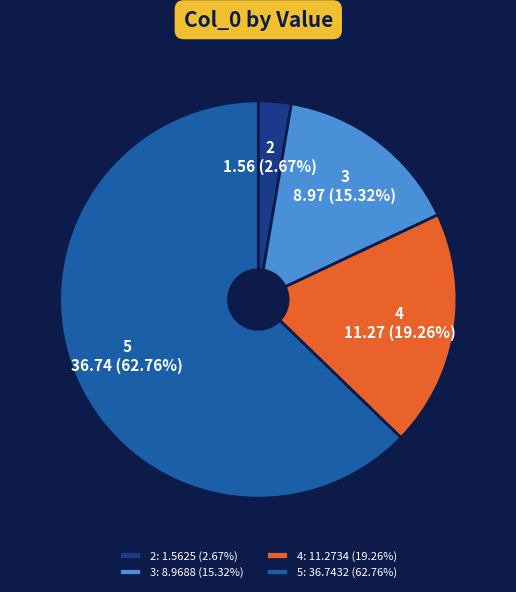

True or false: 4 accounts for 19% of the total.

True